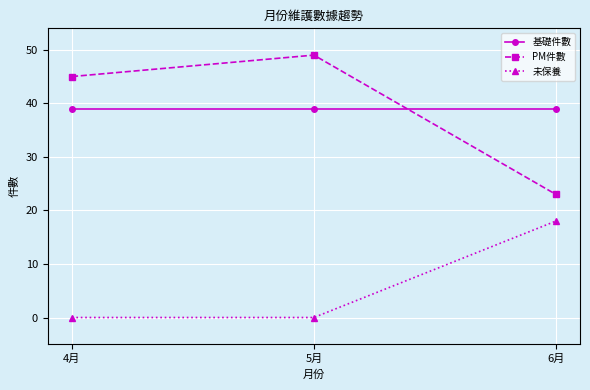

Does the chart have visible grid lines?

Yes